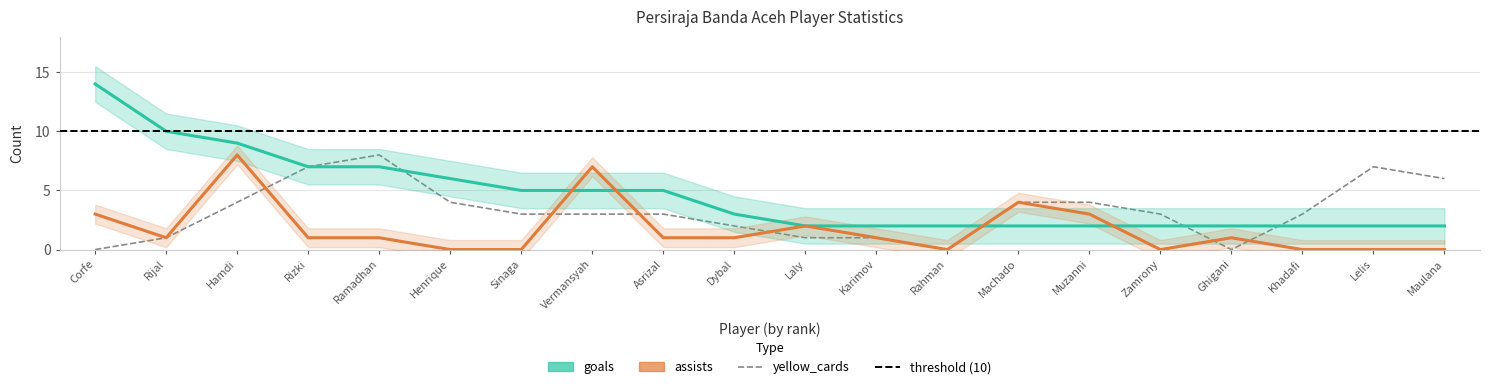

What are all the series names shown in the legend?

goals, assists, yellow_cards